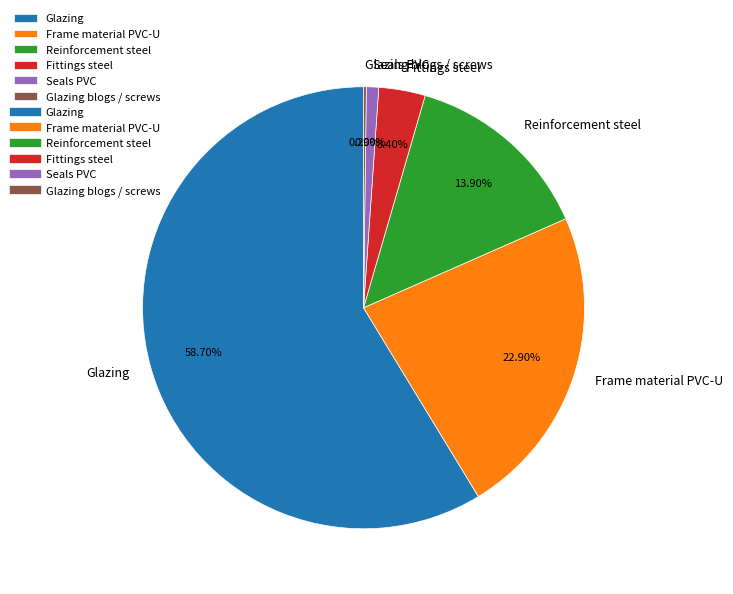

Between Frame material PVC-U and Fittings steel, which is larger?

Frame material PVC-U